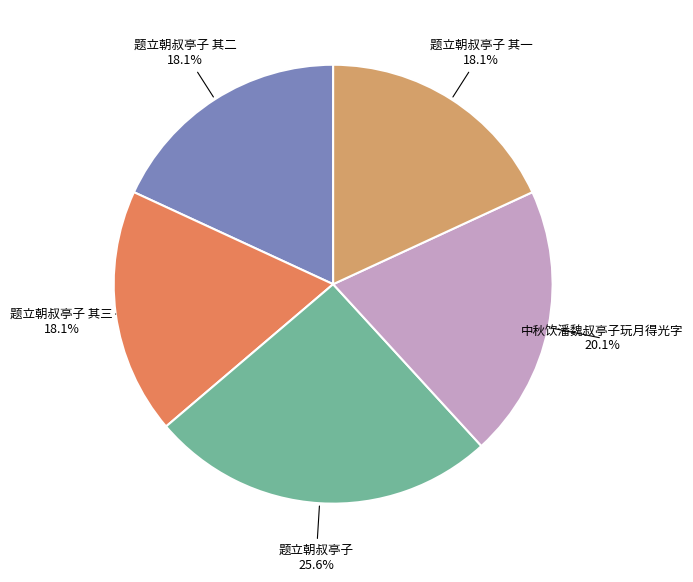

Does 题立朝叔亭子 account for over 50% of the chart?

No